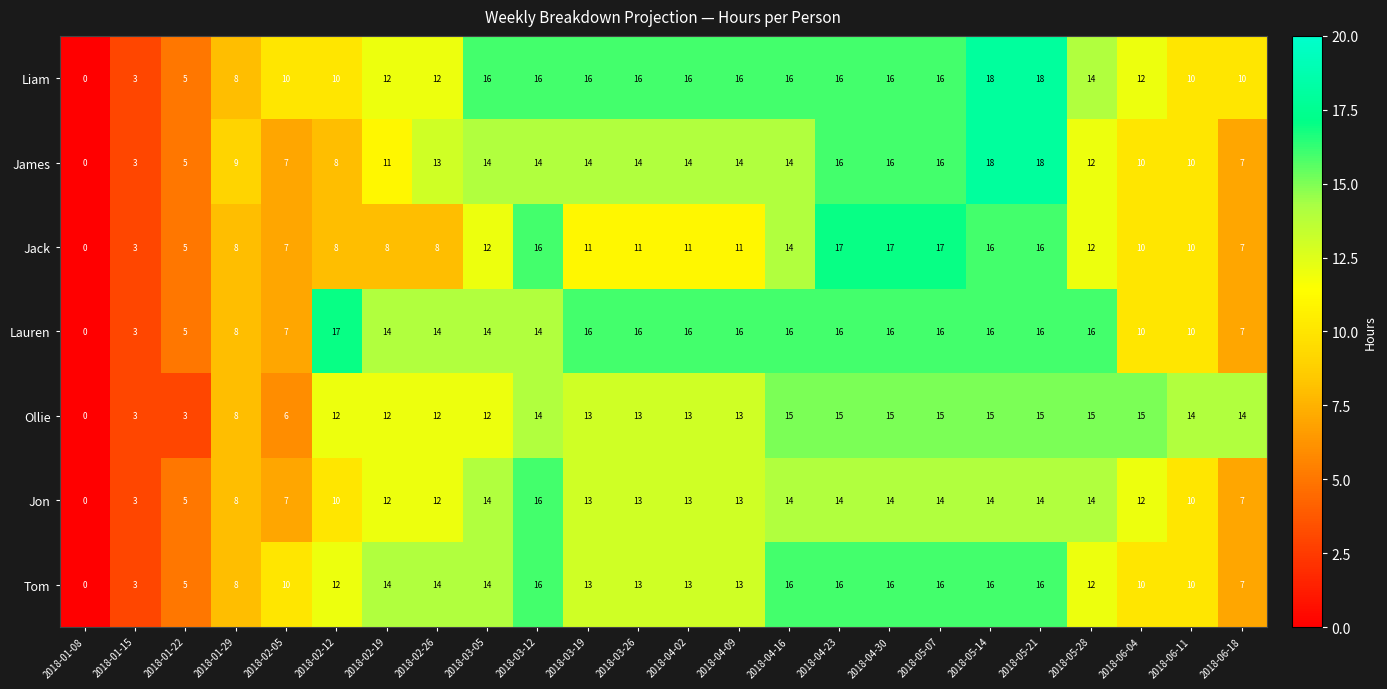

Between 2018-01-29 and 2018-06-18, which series saw the biggest shift?

Ollie